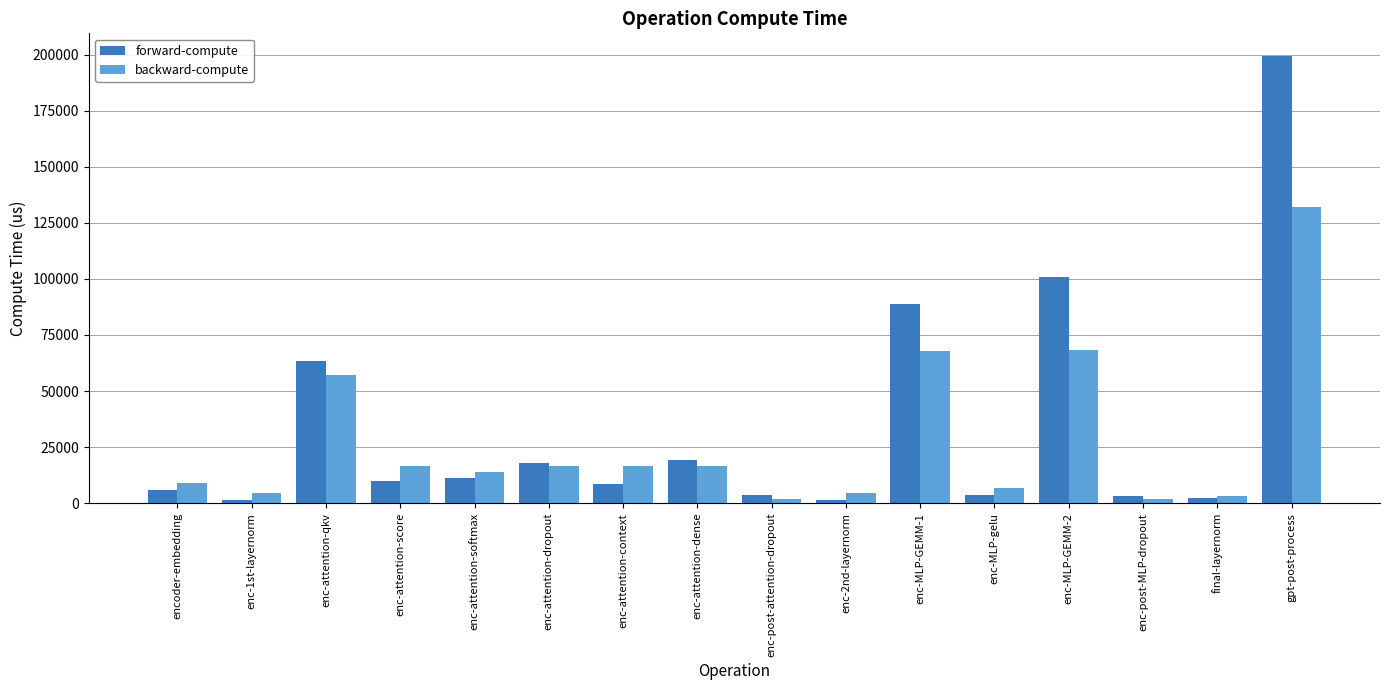

How many data points in forward-compute are less than 10043?

8